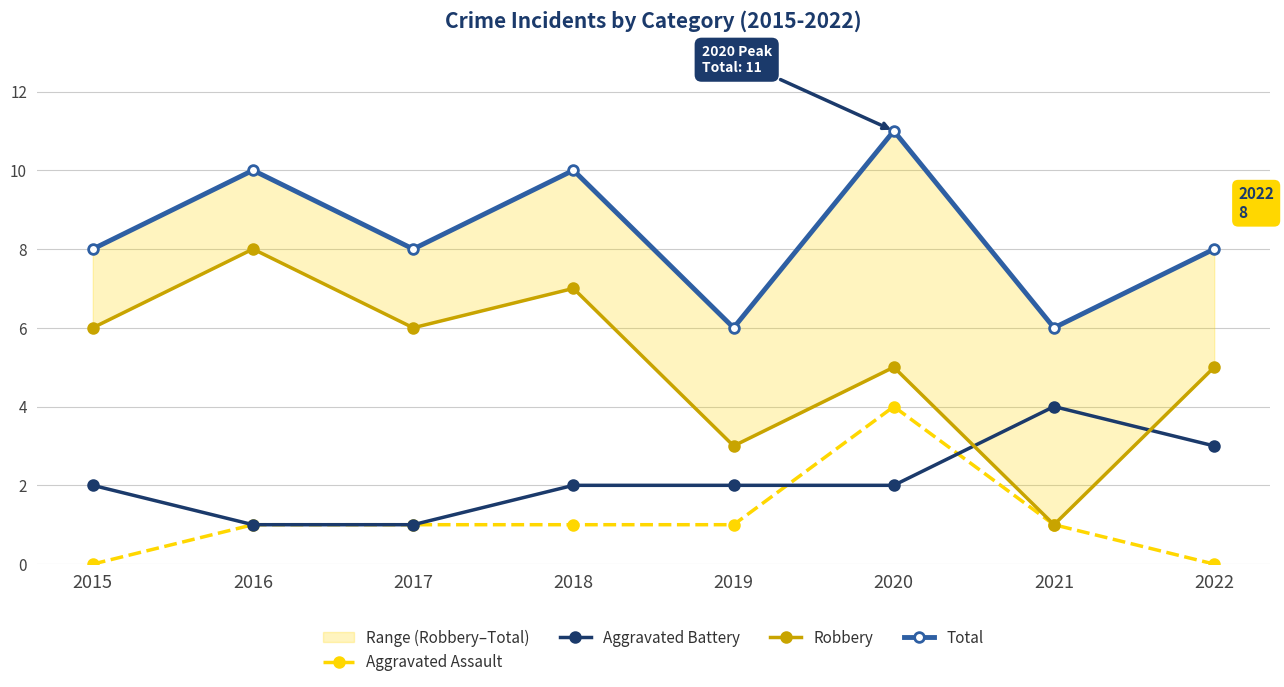

How many interior local peaks does the Aggravated Assault series have?

1